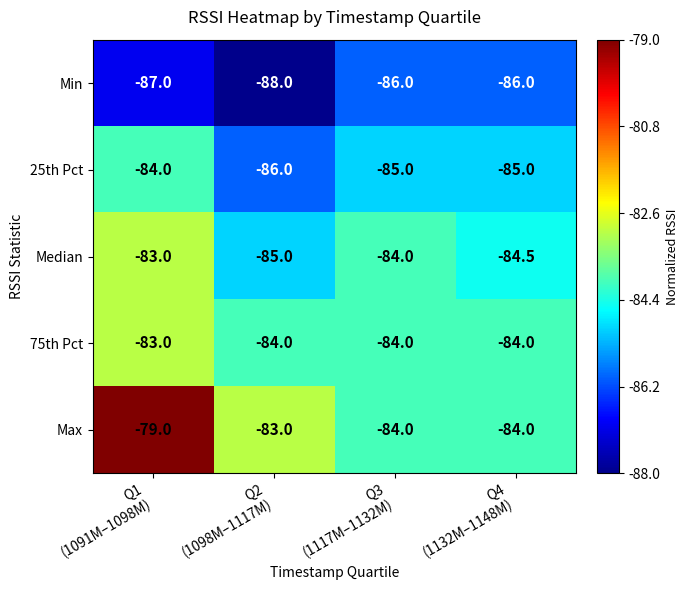

Count the 25th Pct values in the range -85 to -84.

3